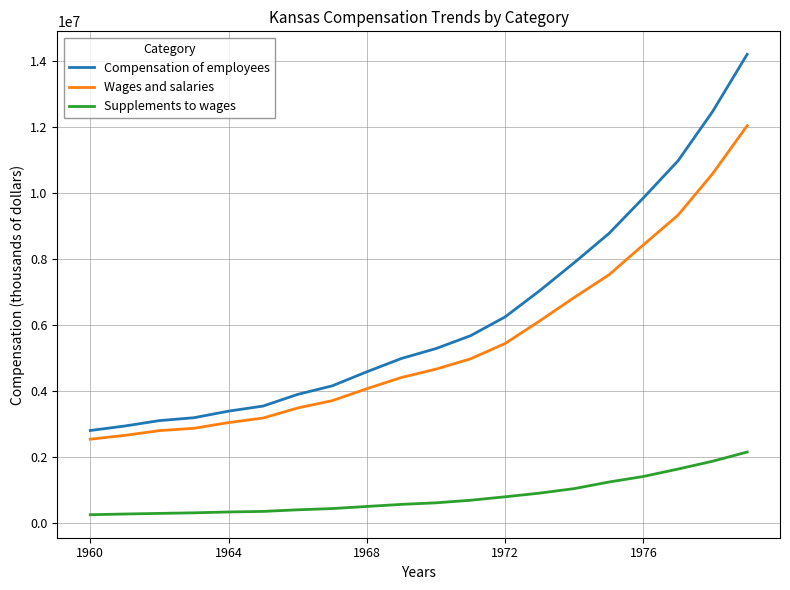

What is the minimum value for Compensation of employees?

2809368